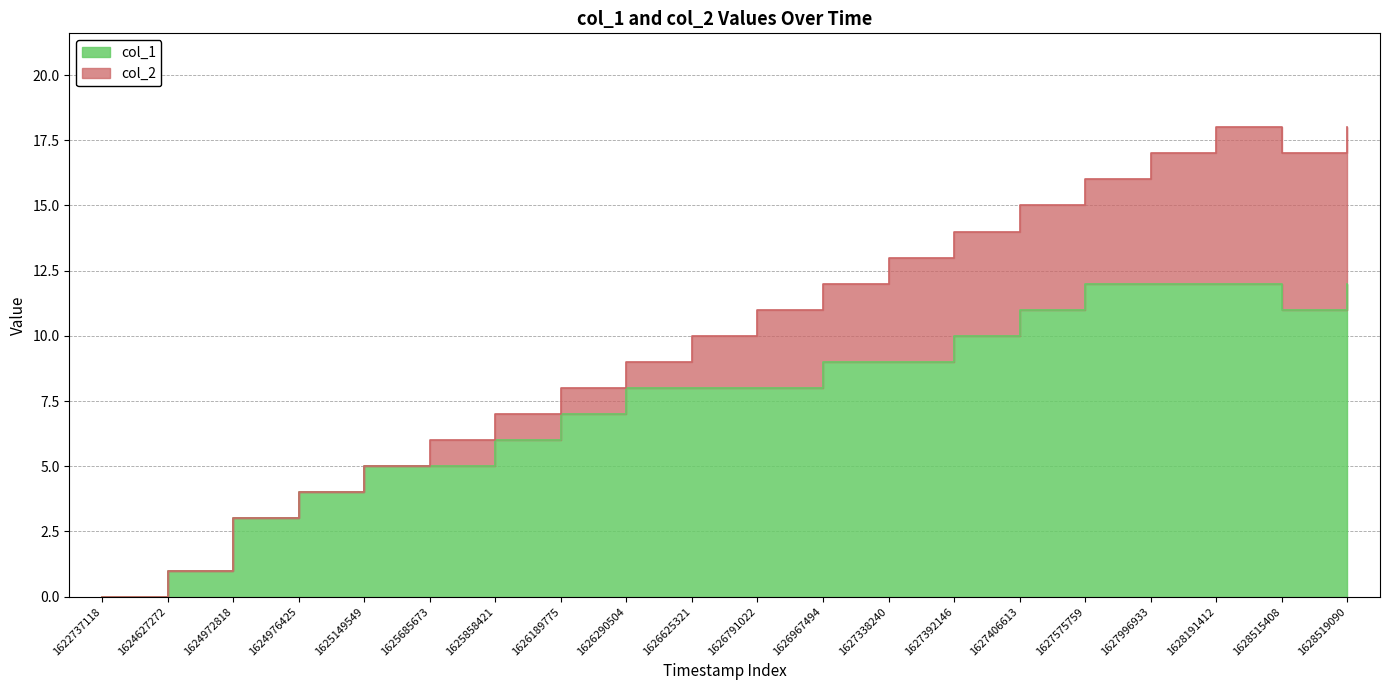

Is it true that the value at 1627338240 is 9?

True